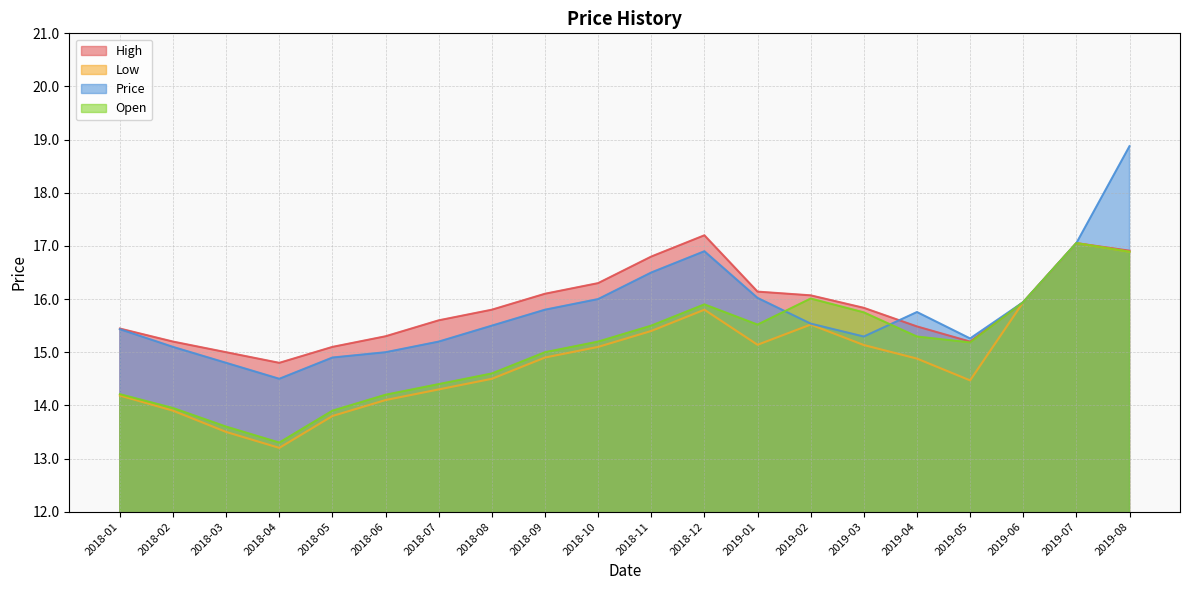

Does the chart display data point markers on the line(s)?

No